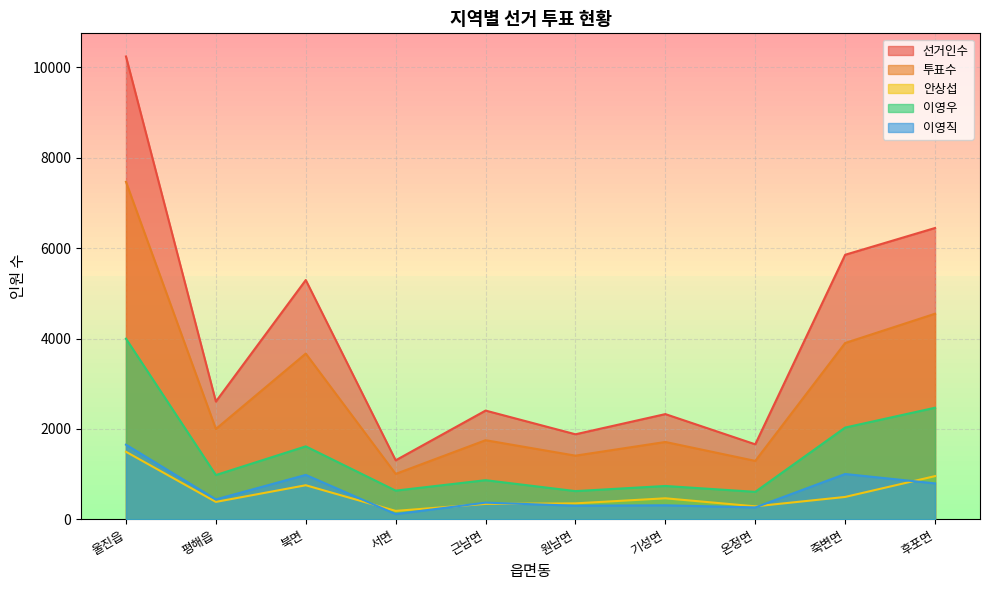

At 서면, list the series in order from largest to smallest.

선거인수, 투표수, 이영우, 안상섭, 이영직